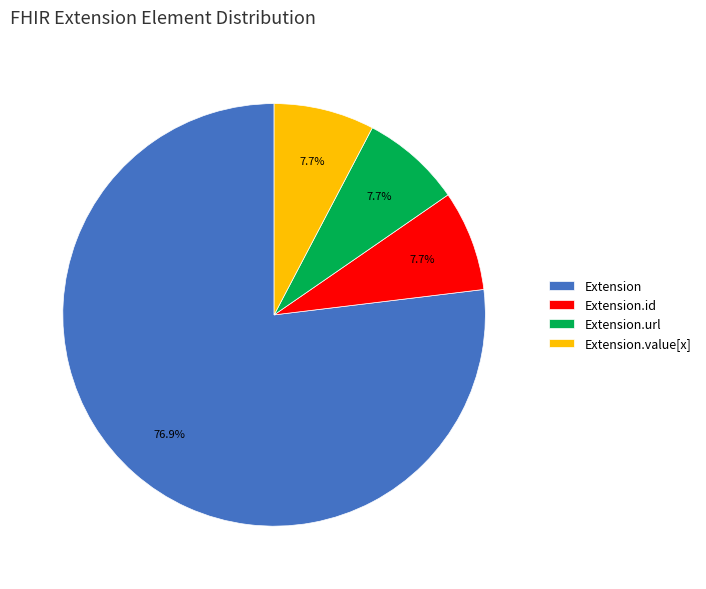

Combined, what portion of the pie is Extension.value[x] and Extension?

84.6%